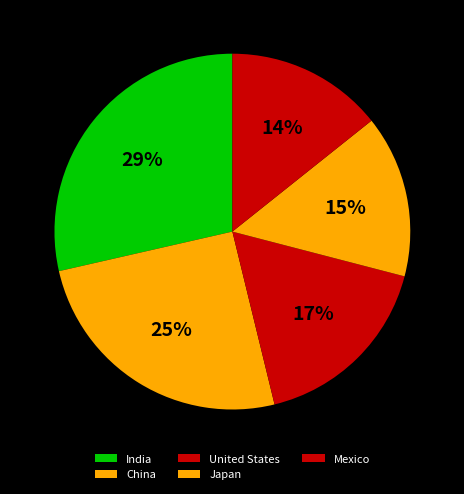

How many slices are in this pie chart?

5